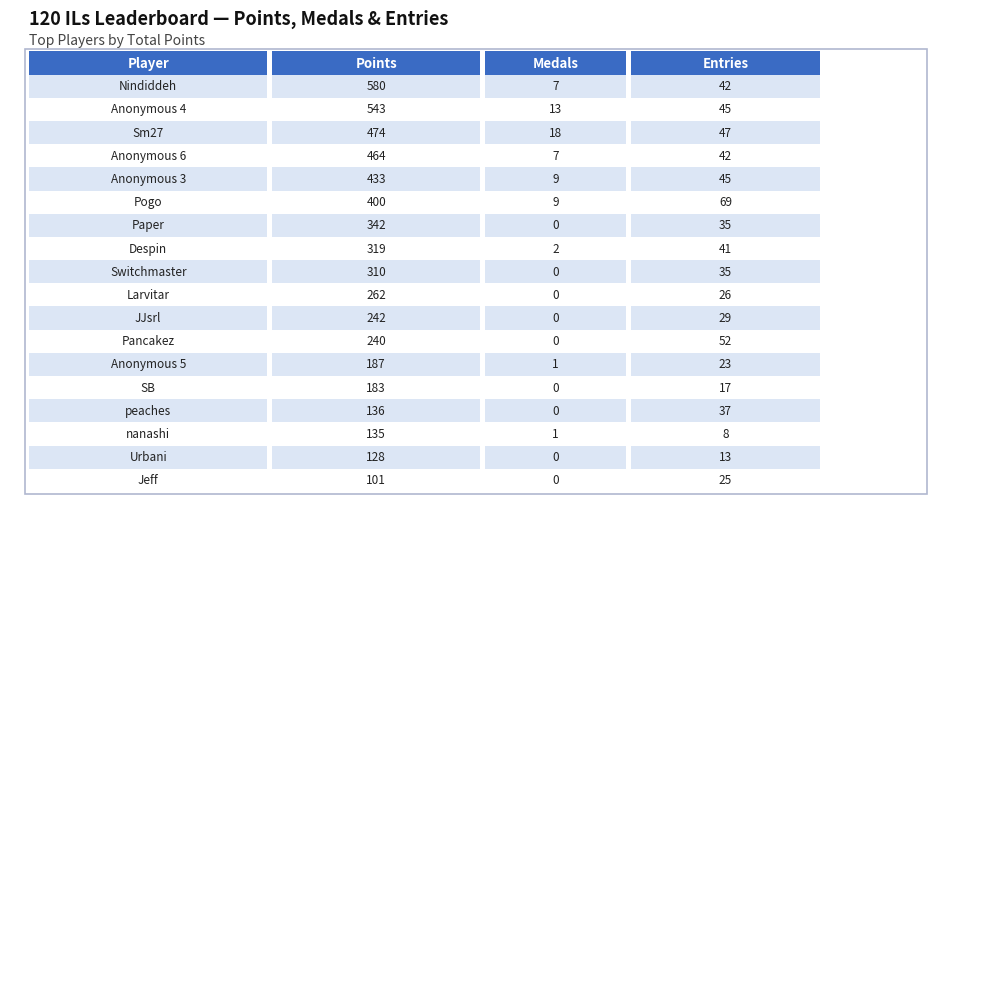

Which has a higher value, Sm27 or Despin?

Sm27